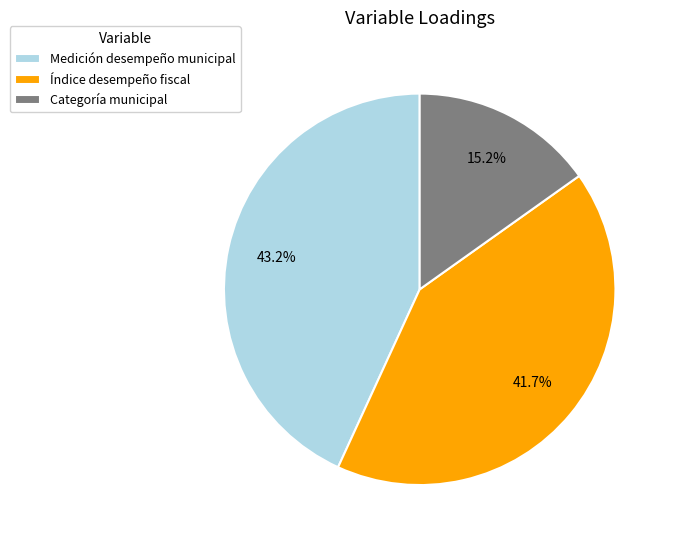

Is there a majority slice in this chart?

No